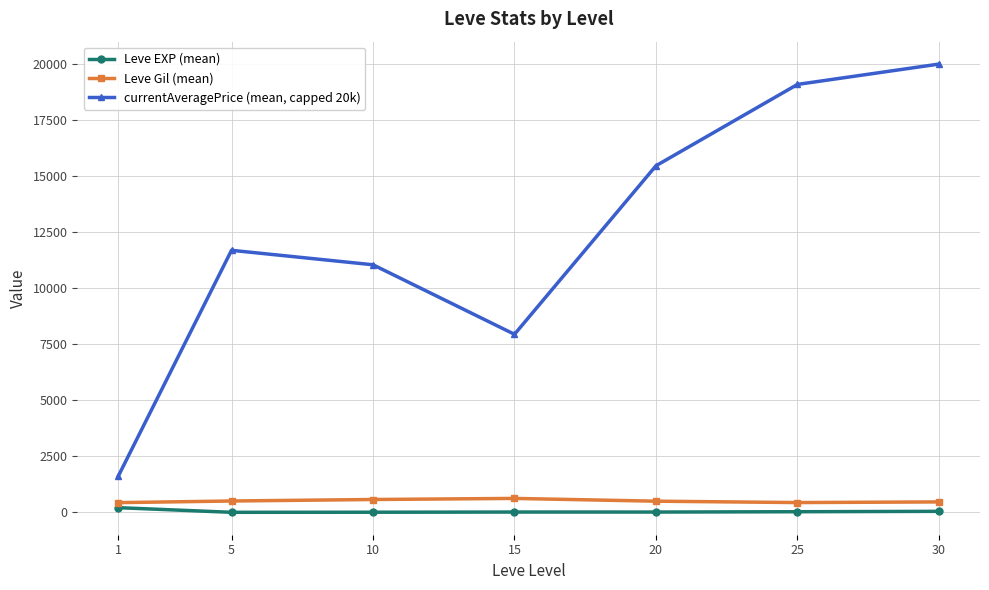

Is it true that currentAveragePrice (mean, capped 20k) equals 7944.8 at 15?

True